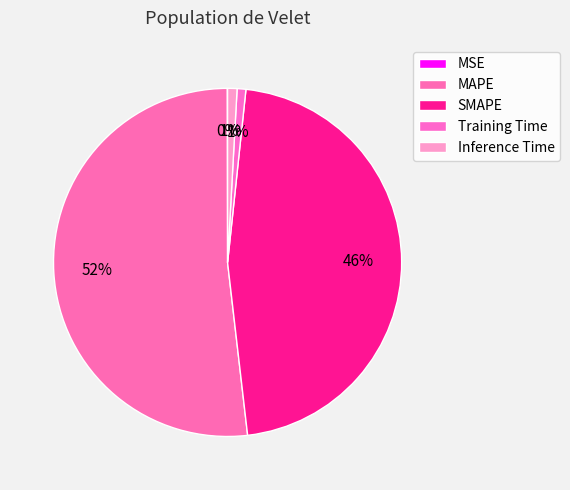

How many slices are in this pie chart?

5